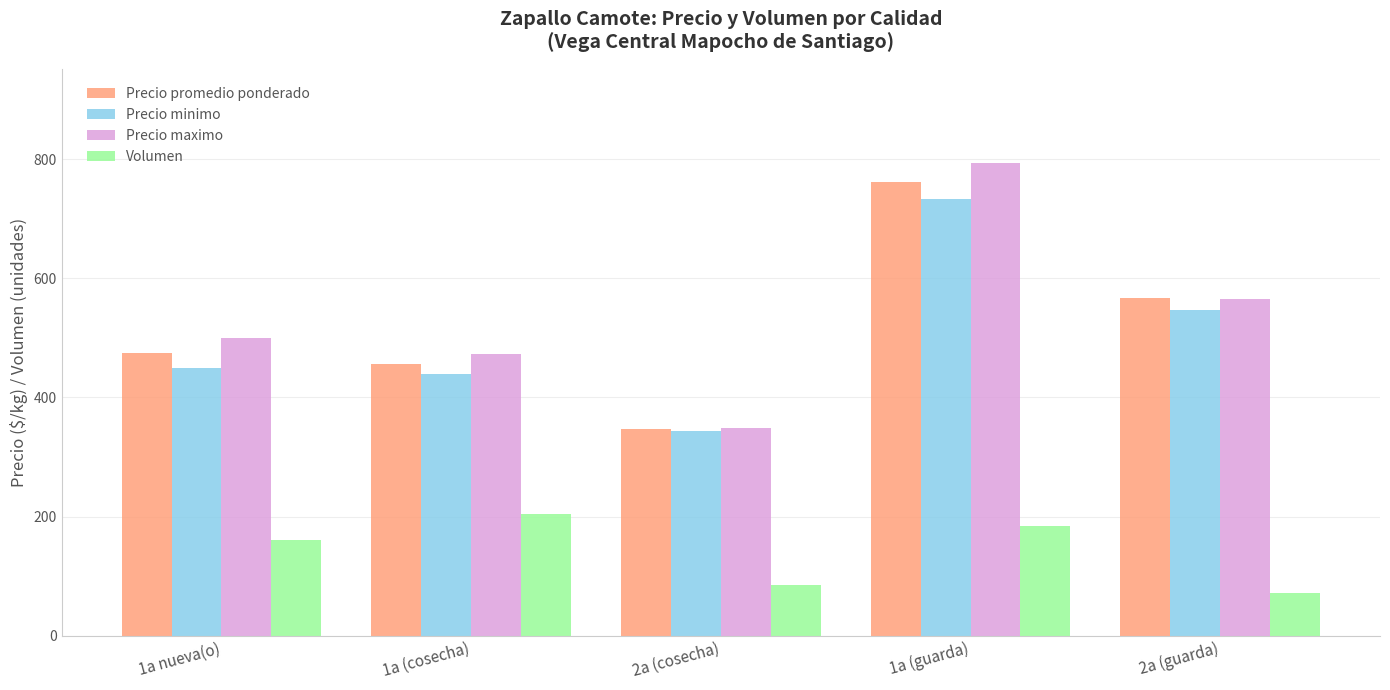

Reading left to right, what are all the values shown in this chart?

Precio promedio ponderado: 475	456	347	762	567
Precio minimo: 450	440	343	733	547
Precio maximo: 500	473	348	793	565
Volumen: 161	205	85	185	72